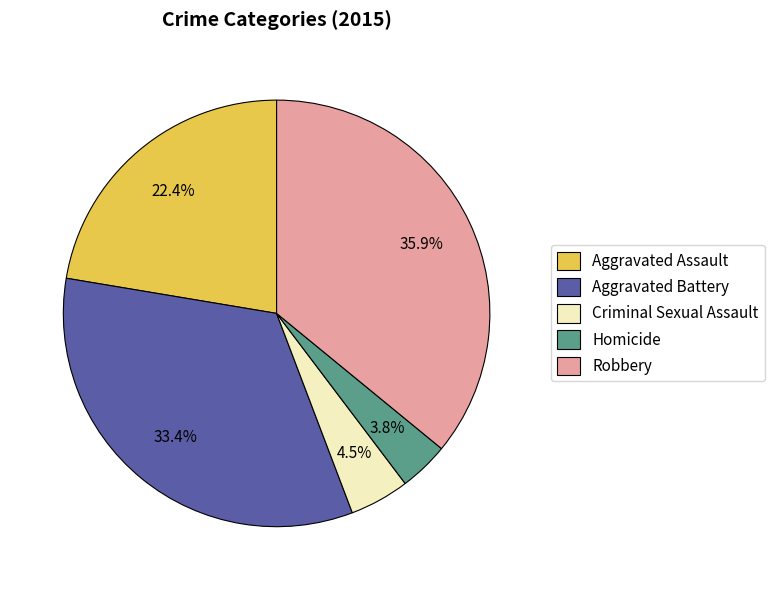

To the nearest percent, what is the combined percentage of Homicide and Aggravated Battery?

37%